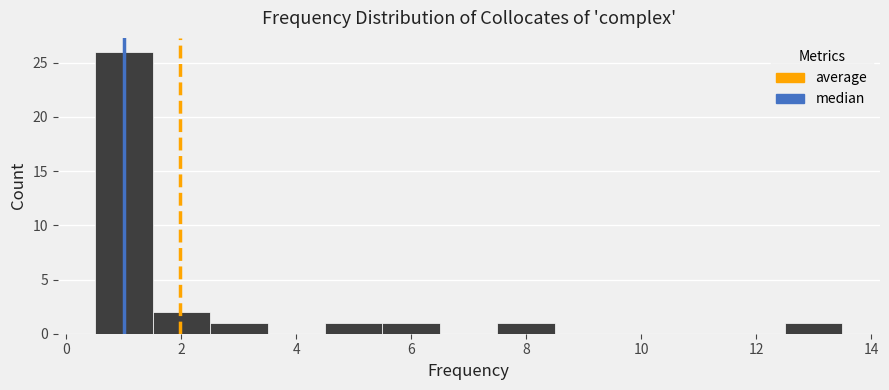

Reading left to right, transcribe this chart: for each bar, give the range it covers on the x-axis and its height. Neither the bar edges nor the heights are printed on the chart, so give them approximately, as read against the axes.

0.5 to 1.5: 26
1.5 to 2.5: 2
2.5 to 3.5: 1
3.5 to 4.5: 0
4.5 to 5.5: 1
5.5 to 6.5: 1
6.5 to 7.5: 0
7.5 to 8.5: 1
8.5 to 9.5: 0
9.5 to 10.5: 0
10.5 to 11.5: 0
11.5 to 12.5: 0
12.5 to 13.5: 1